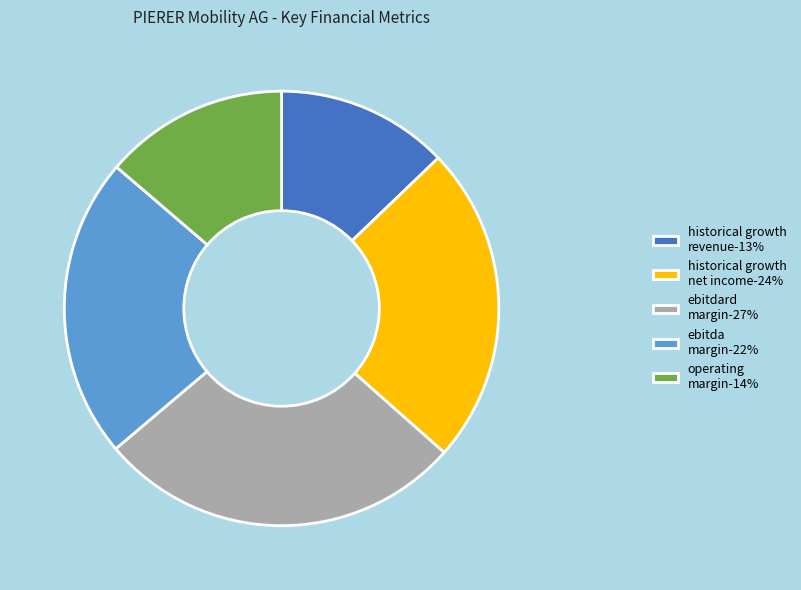

Between ebitda margin-22% and historical growth net income-24%, which is larger?

historical growth net income-24%